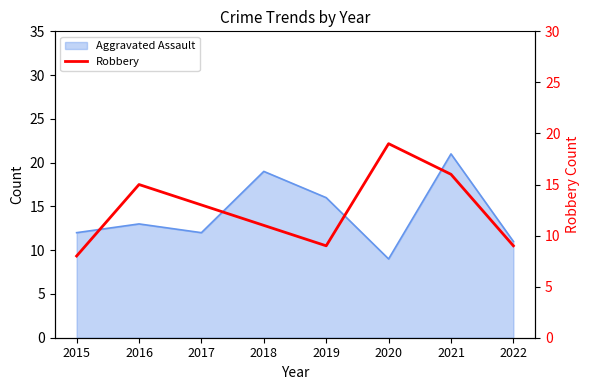

How many points are lower than both their immediate neighbors (excluding endpoints)?

1